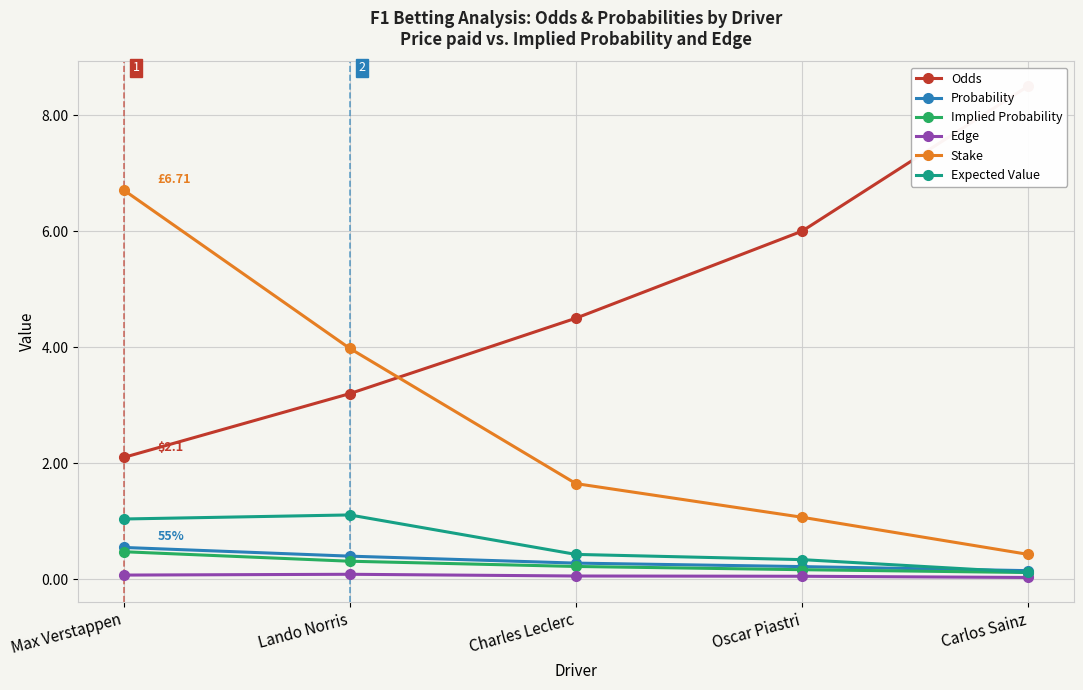

True or false: Stake and Implied Probability intersect in this chart.

False